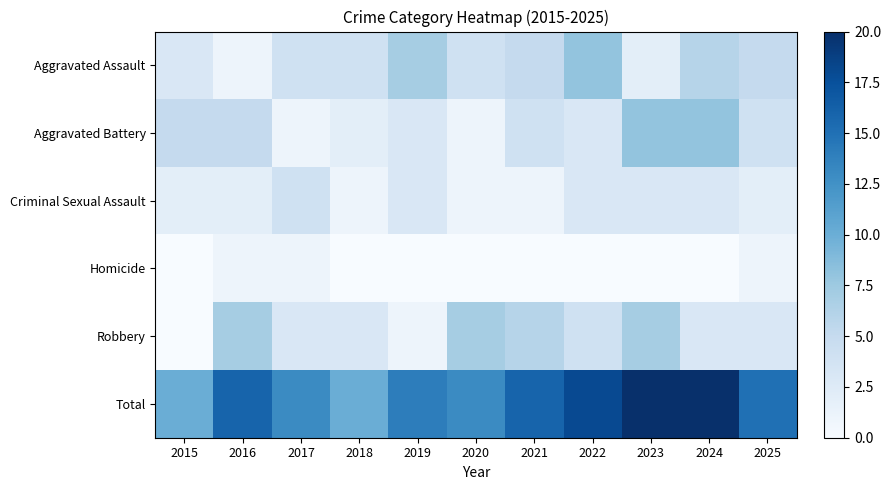

Which label corresponds to the smallest value in the chart?

2015